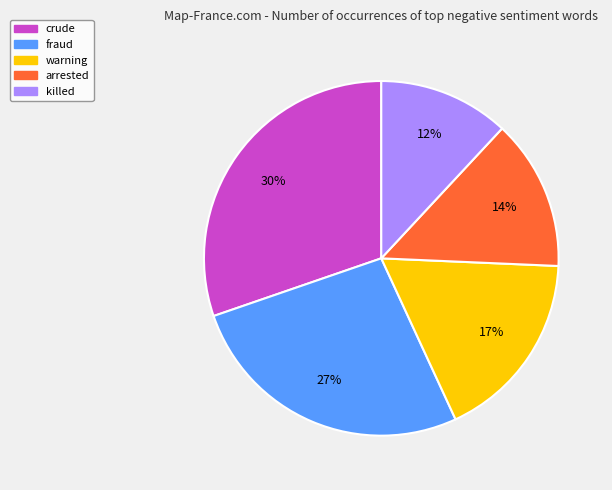

To the nearest percent, what portion does crude represent?

30%